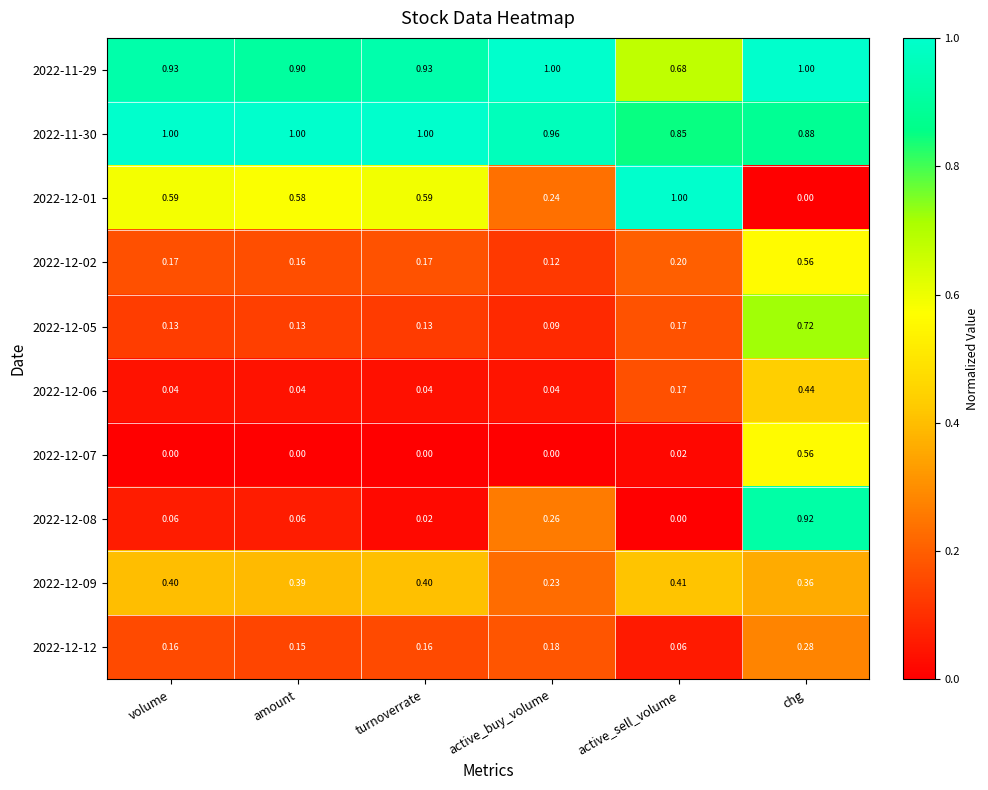

At which label does 2022-12-06 reach its peak?

chg